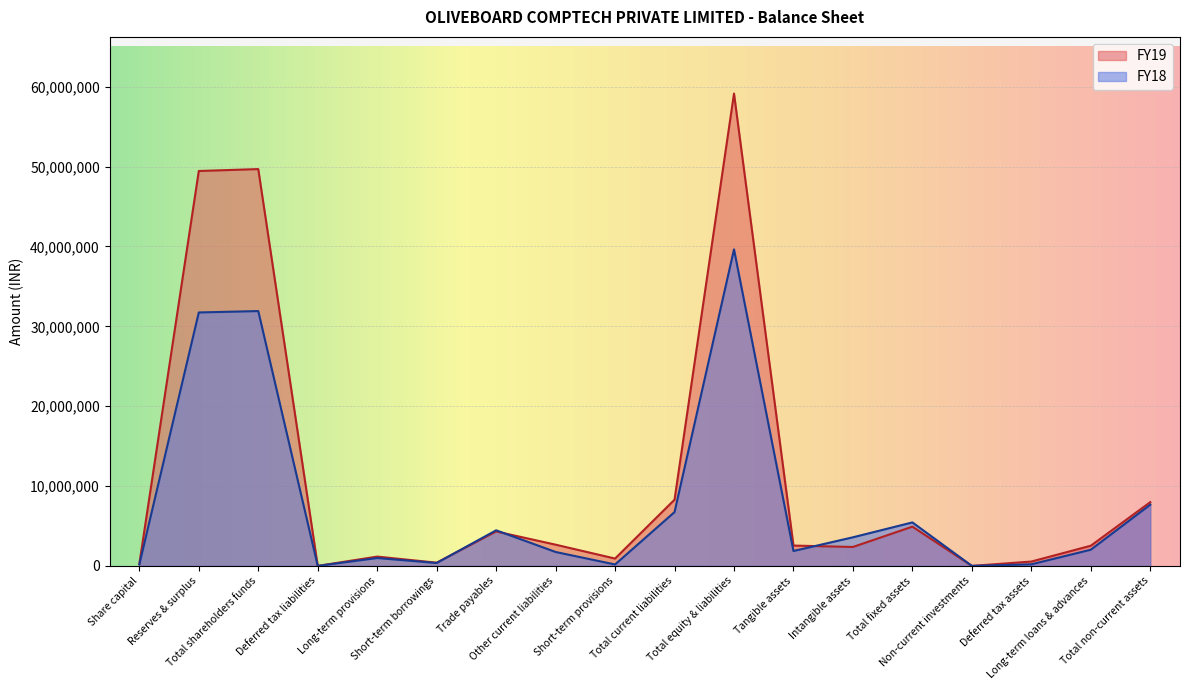

What is the difference between the maximum and second lowest values in the FY19 series?

59145209